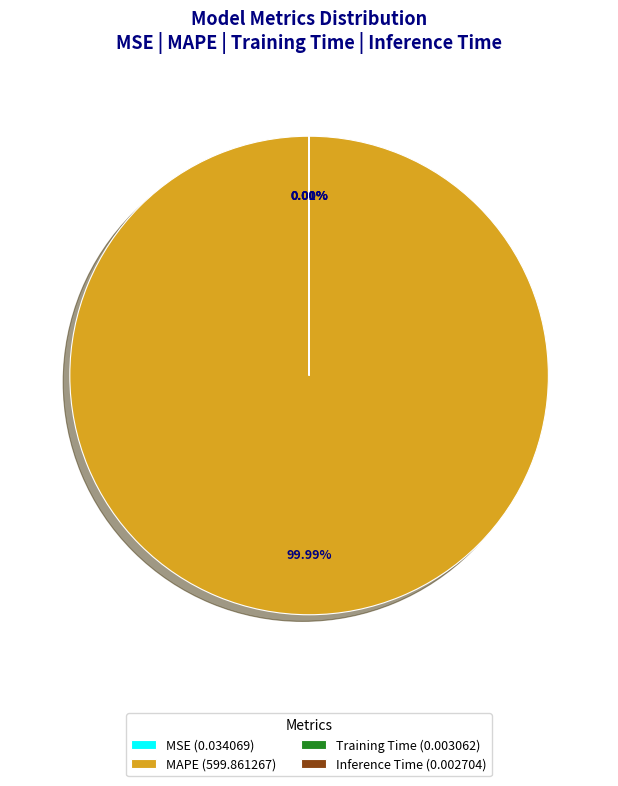

What is the change in value from MAPE to Training Time?

-599.9